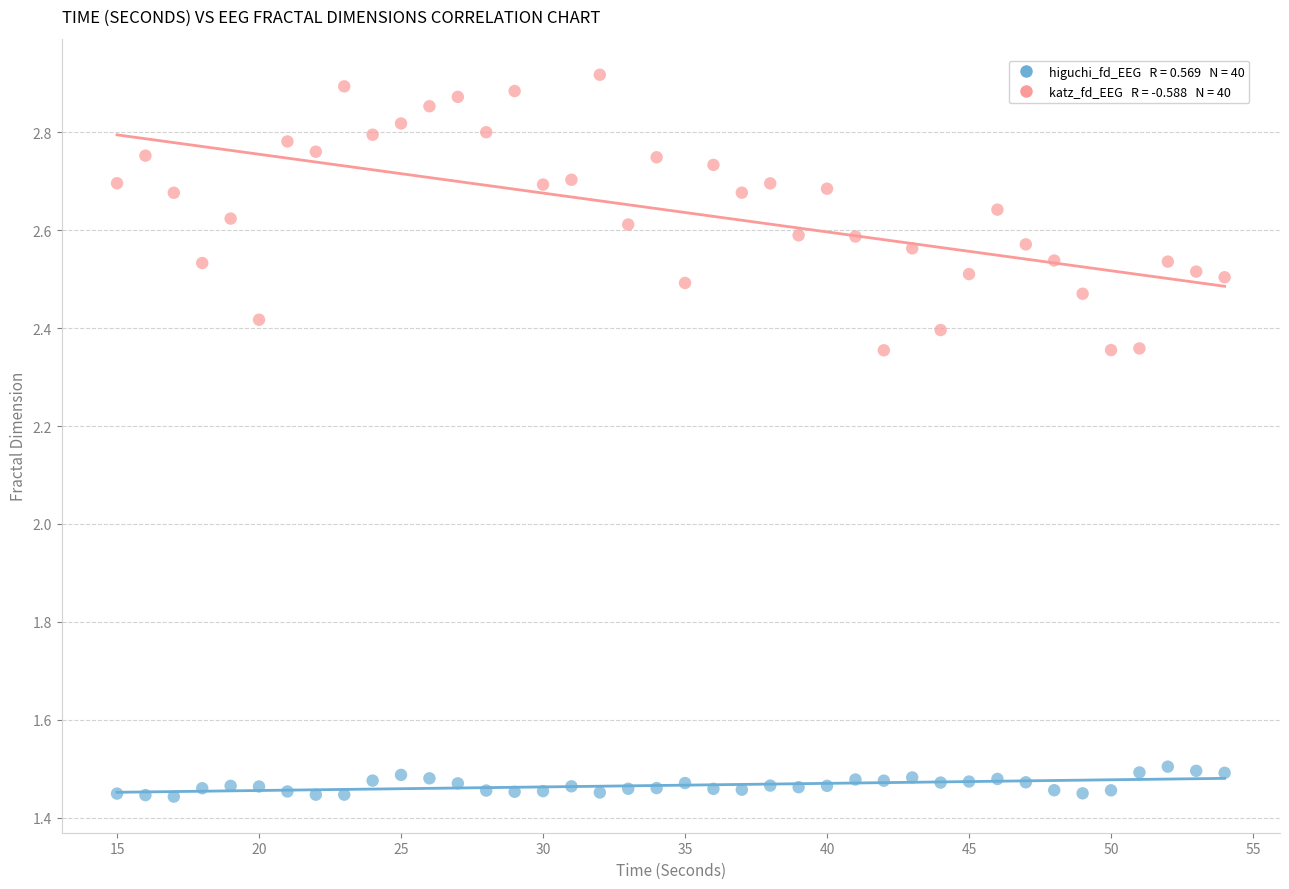

Across all data points, what is the range of X values (max minus min)?

39.0